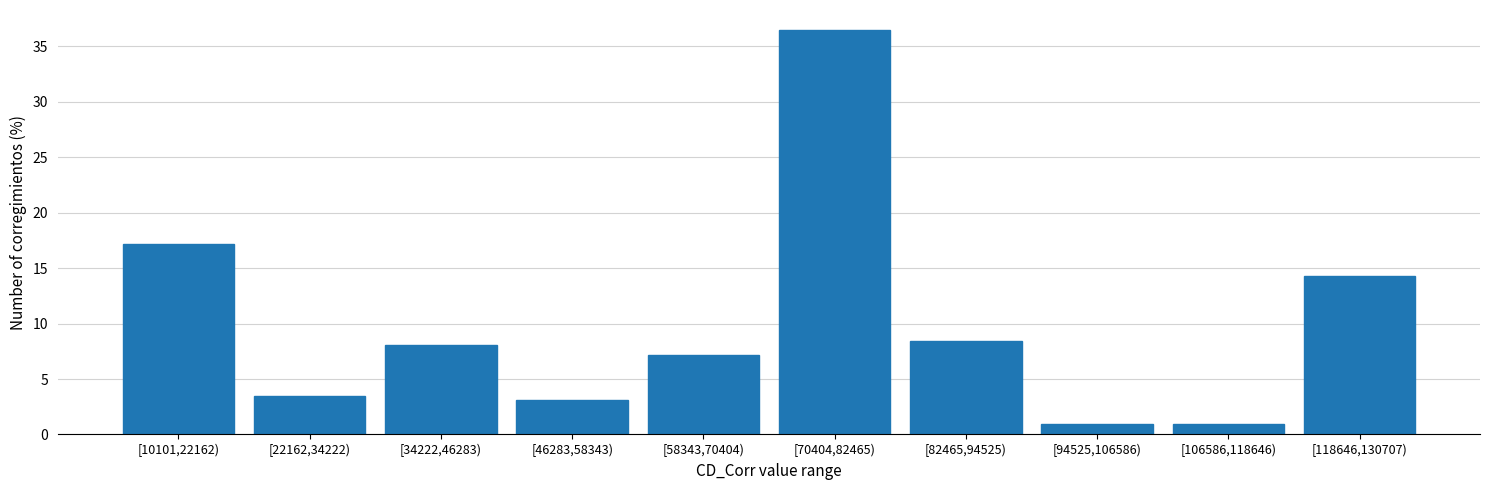

Reading left to right, extract all data points from this chart.

17.1	3.4	8.1	3.1	7.2	36.4	8.4	0.9	0.9	14.3